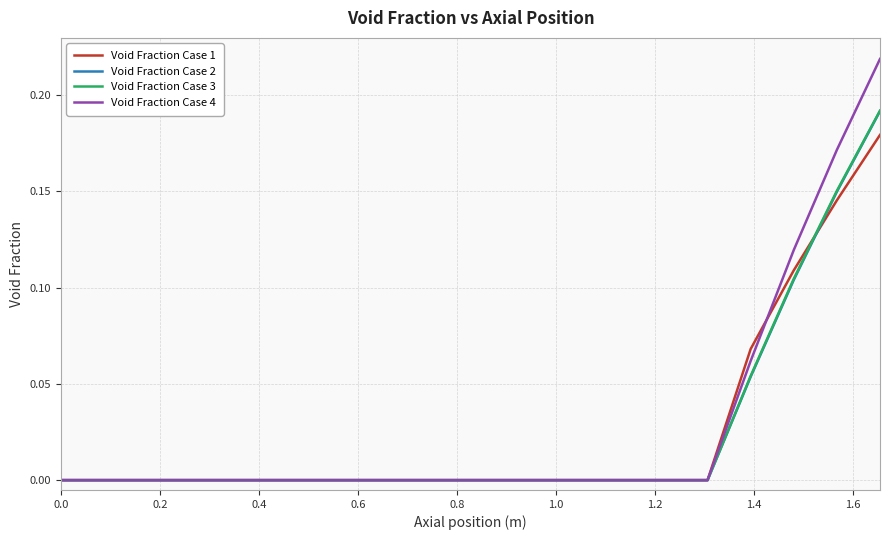

Count the number of categories in the chart.

20